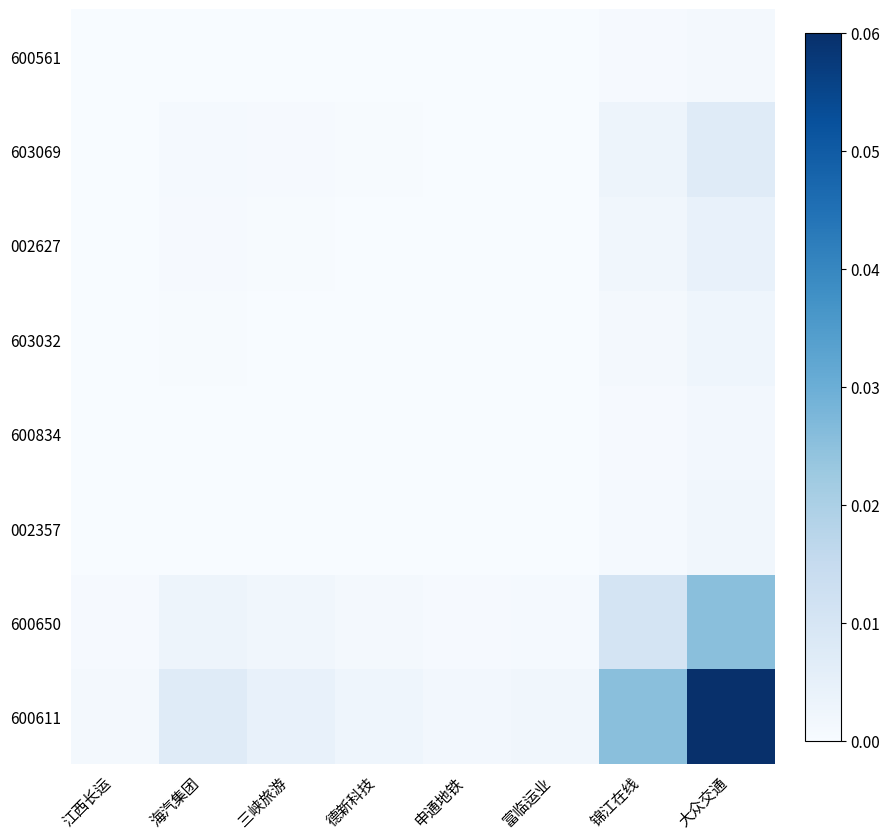

Reading left to right, extract all data points from this chart.

600561: 江西长运=0.0	海汽集团=0.0	三峡旅游=0.0	德新科技=0.0	申通地铁=0.0	富临运业=0.0	锦江在线=0.0	大众交通=0.0
603069: 江西长运=0.0	海汽集团=0.0	三峡旅游=0.0	德新科技=0.0	申通地铁=0.0	富临运业=0.0	锦江在线=0.0	大众交通=0.0
002627: 江西长运=0.0	海汽集团=0.0	三峡旅游=0.0	德新科技=0.0	申通地铁=0.0	富临运业=0.0	锦江在线=0.0	大众交通=0.0
603032: 江西长运=0.0	海汽集团=0.0	三峡旅游=0.0	德新科技=0.0	申通地铁=0.0	富临运业=0.0	锦江在线=0.0	大众交通=0.0
600834: 江西长运=0.0	海汽集团=0.0	三峡旅游=0.0	德新科技=0.0	申通地铁=0.0	富临运业=0.0	锦江在线=0.0	大众交通=0.0
002357: 江西长运=0.0	海汽集团=0.0	三峡旅游=0.0	德新科技=0.0	申通地铁=0.0	富临运业=0.0	锦江在线=0.0	大众交通=0.0
600650: 江西长运=0.0	海汽集团=0.0	三峡旅游=0.0	德新科技=0.0	申通地铁=0.0	富临运业=0.0	锦江在线=0.0	大众交通=0.0
600611: 江西长运=0.0	海汽集团=0.0	三峡旅游=0.0	德新科技=0.0	申通地铁=0.0	富临运业=0.0	锦江在线=0.0	大众交通=0.1